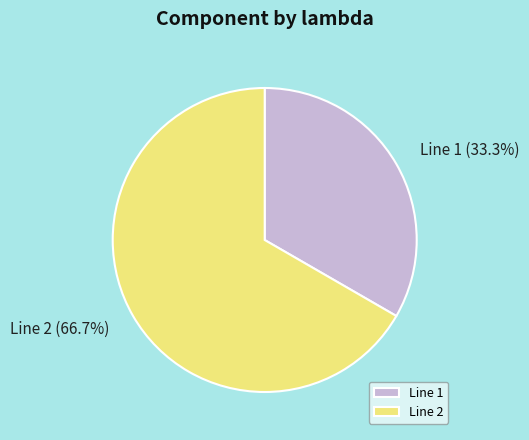

Do Line 1 and Line 2 together represent more than half of the pie?

Yes